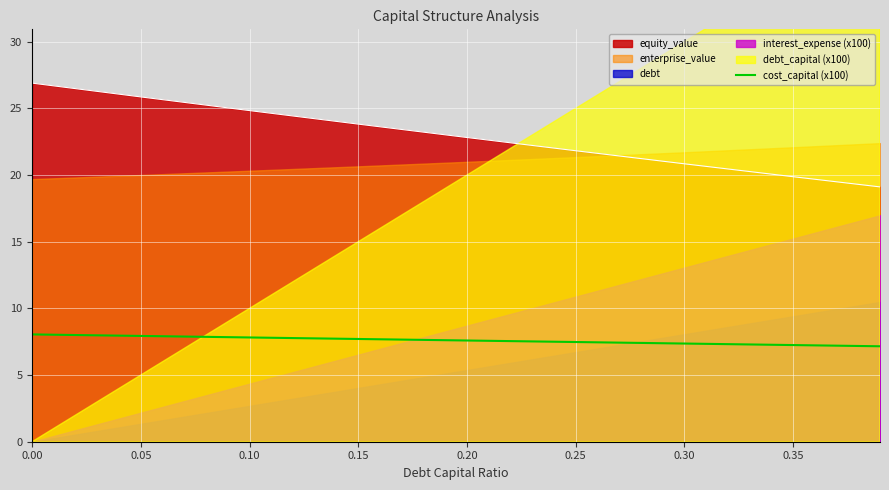

True or false: cost_capital (x100) has a value of 8.0 at 0.00.

True